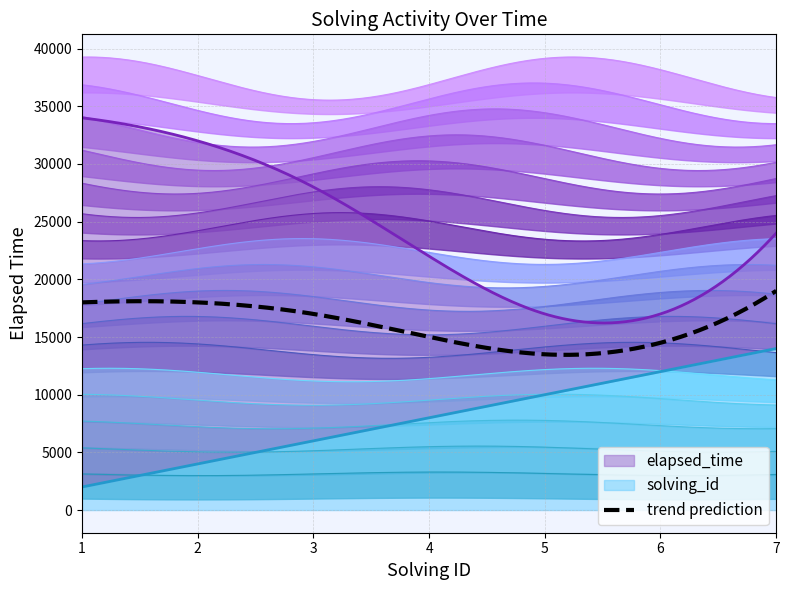

What is the difference between the solving_id values at 1 and 5?

4